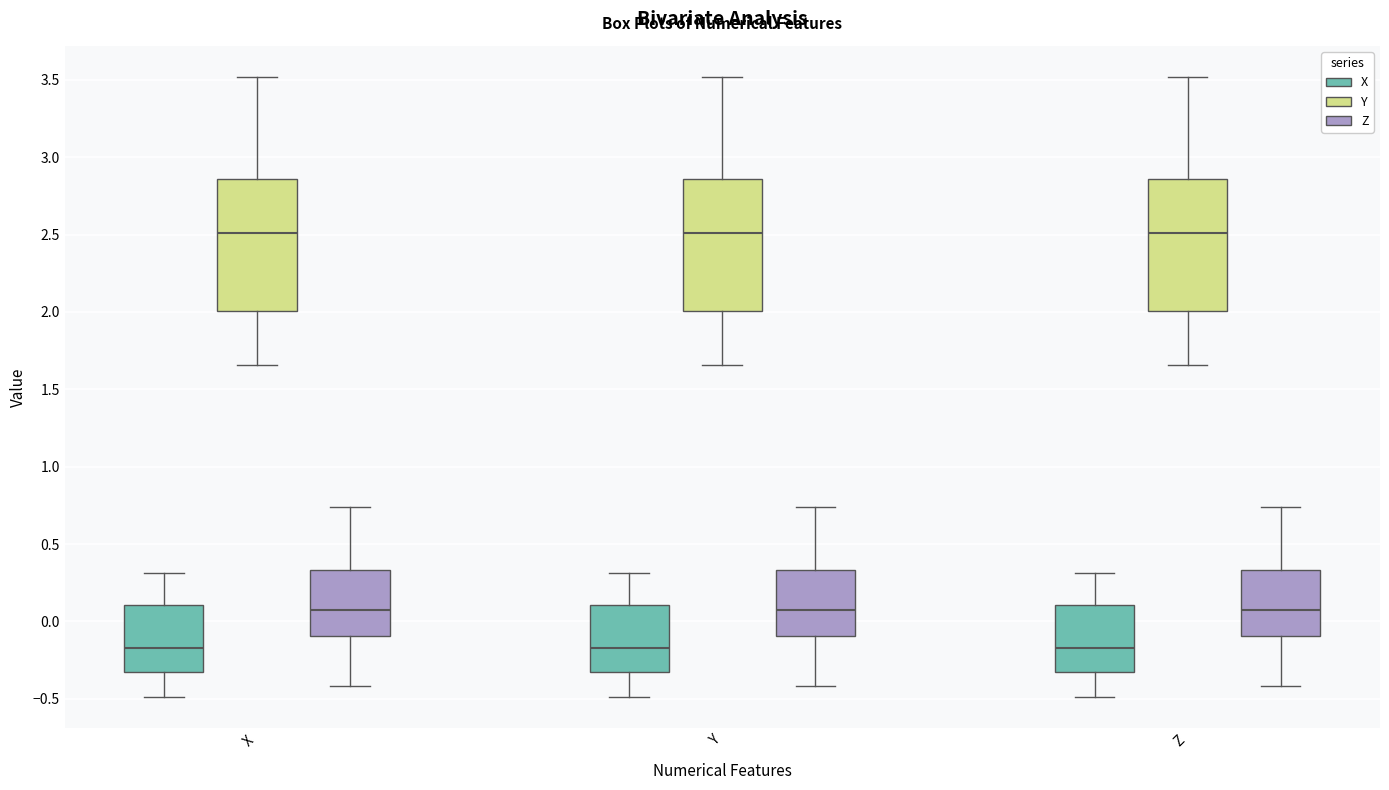

Where does the median line of the box for Y (Z) sit on the y-axis? The values are not printed on the chart, so give them approximately, as read against the axis.

0.10